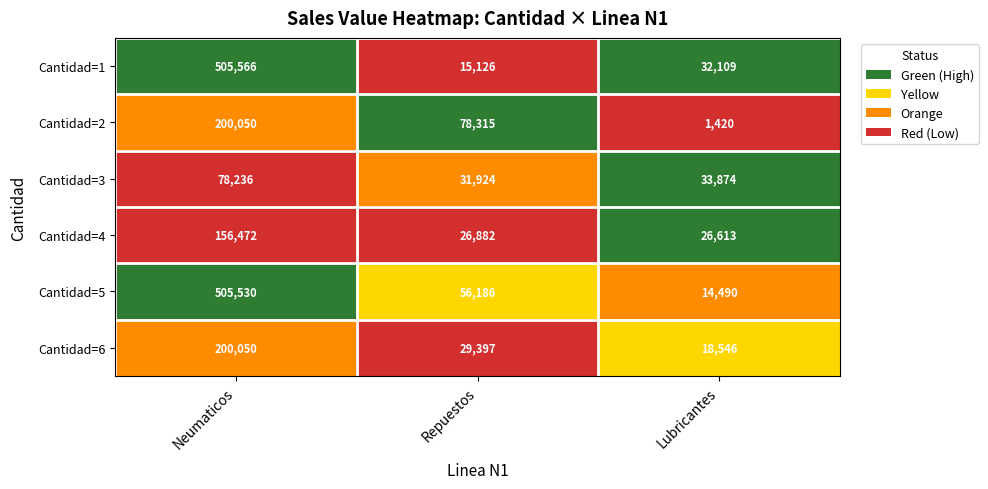

What is the sum of the Cantidad=6 values at Neumaticos and Lubricantes?

218596